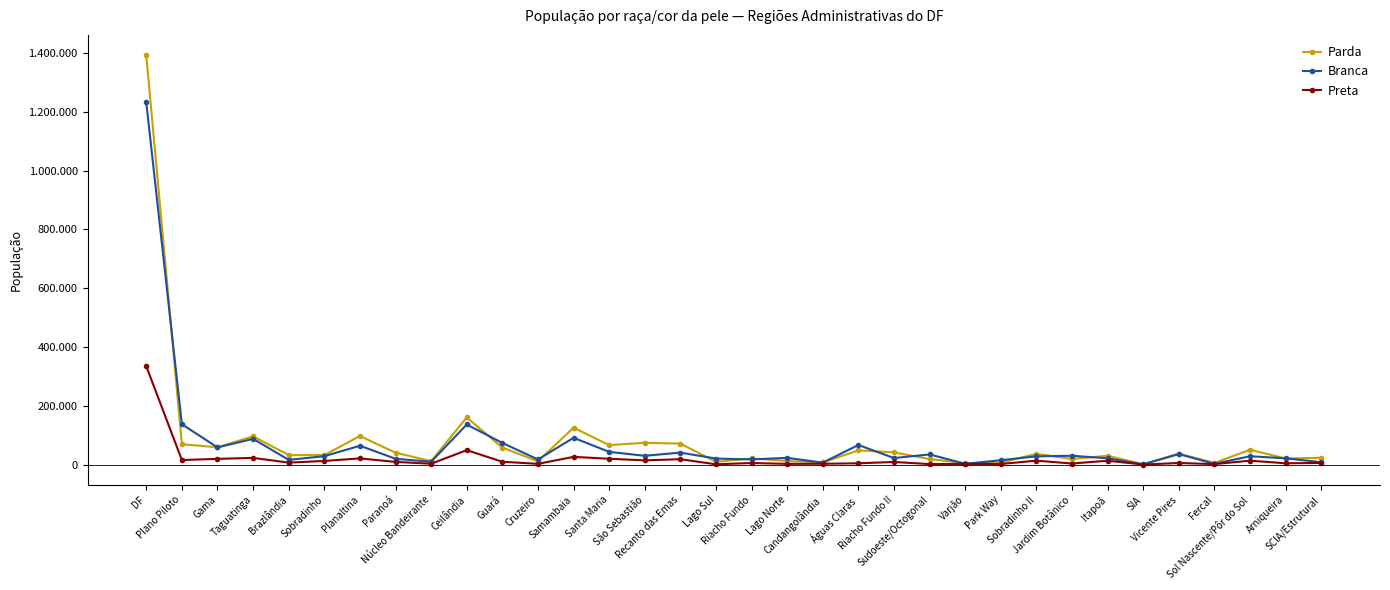

Which series has the largest total across all categories?

Parda